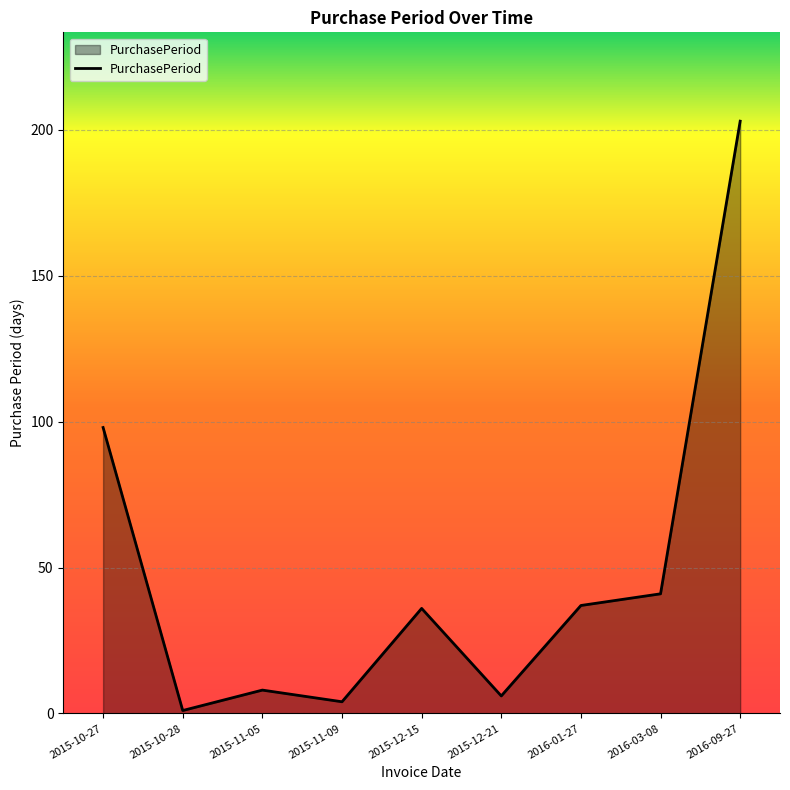

True or false: the data shows 58 at 2016-01-27.

False